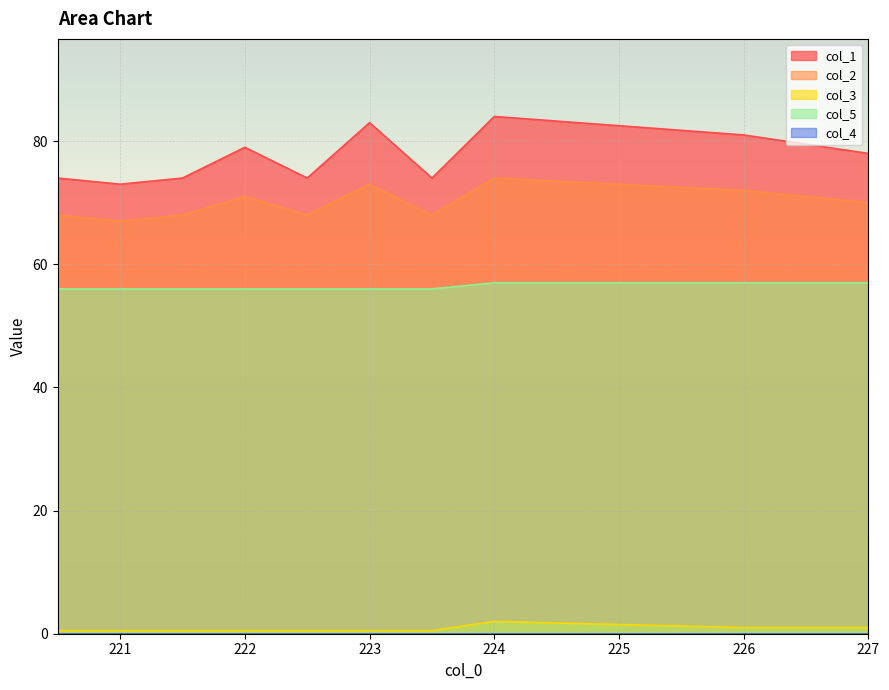

At which label is col_1 closest to 78?

227